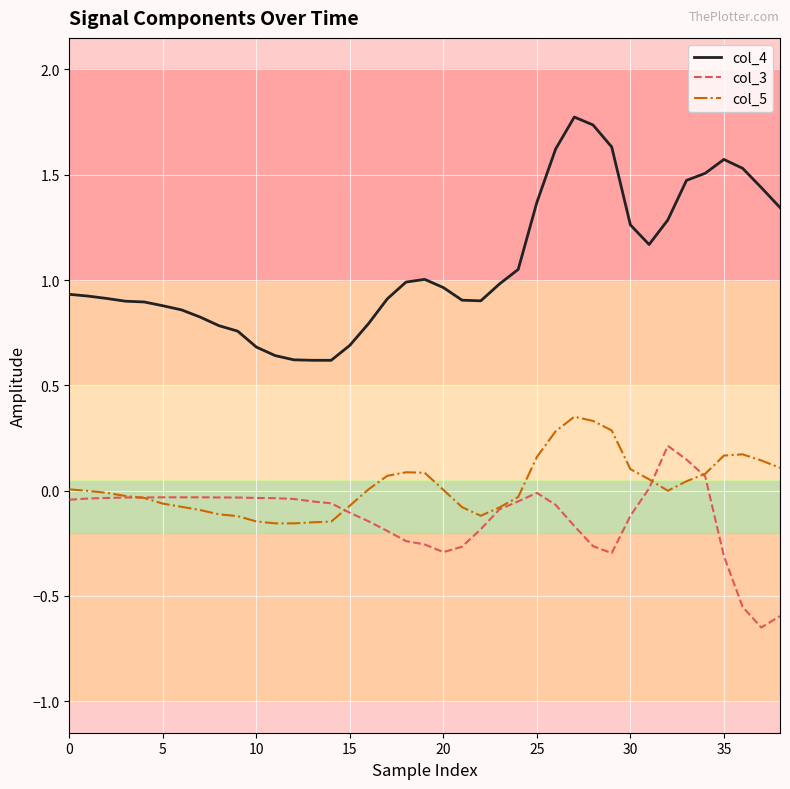

True or false: col_4 and col_3 intersect in this chart.

False